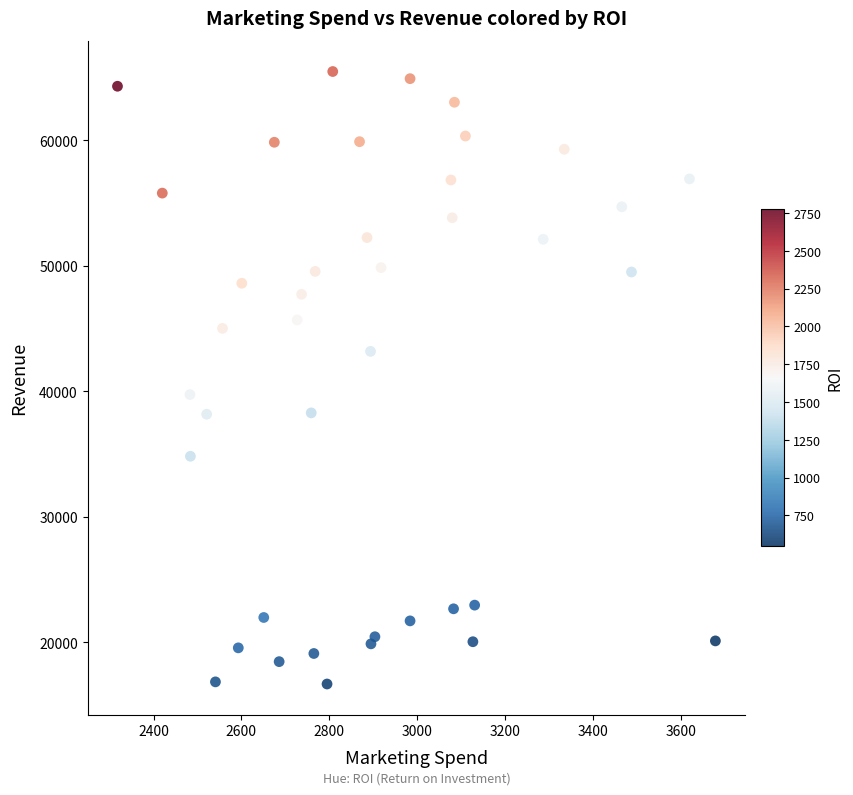

What Y value in the scatter plot is closest to 41082?

39744